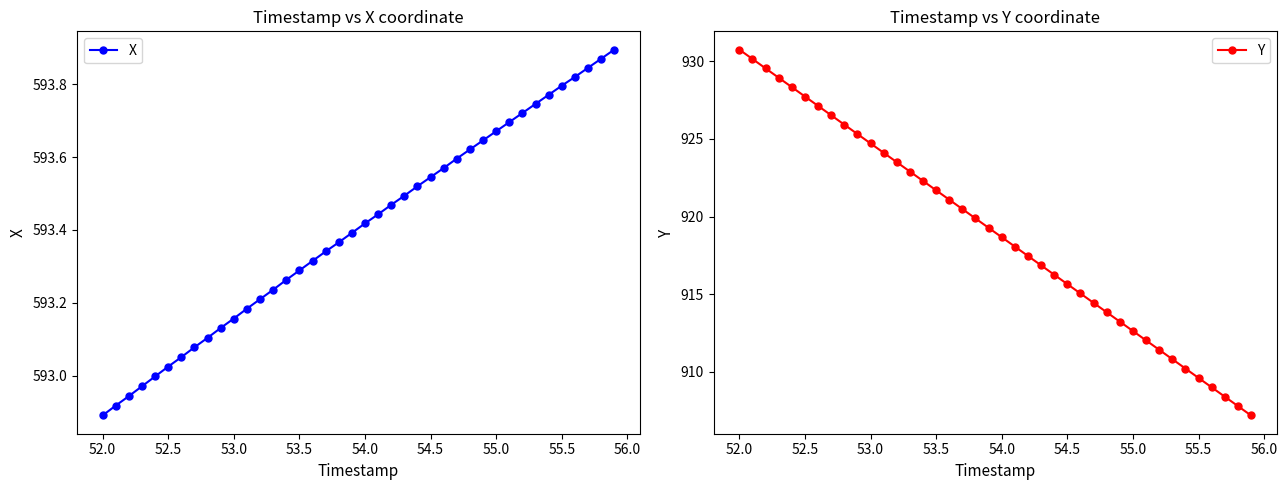

The value of X at 52.0 is 592.9. True or false?

True